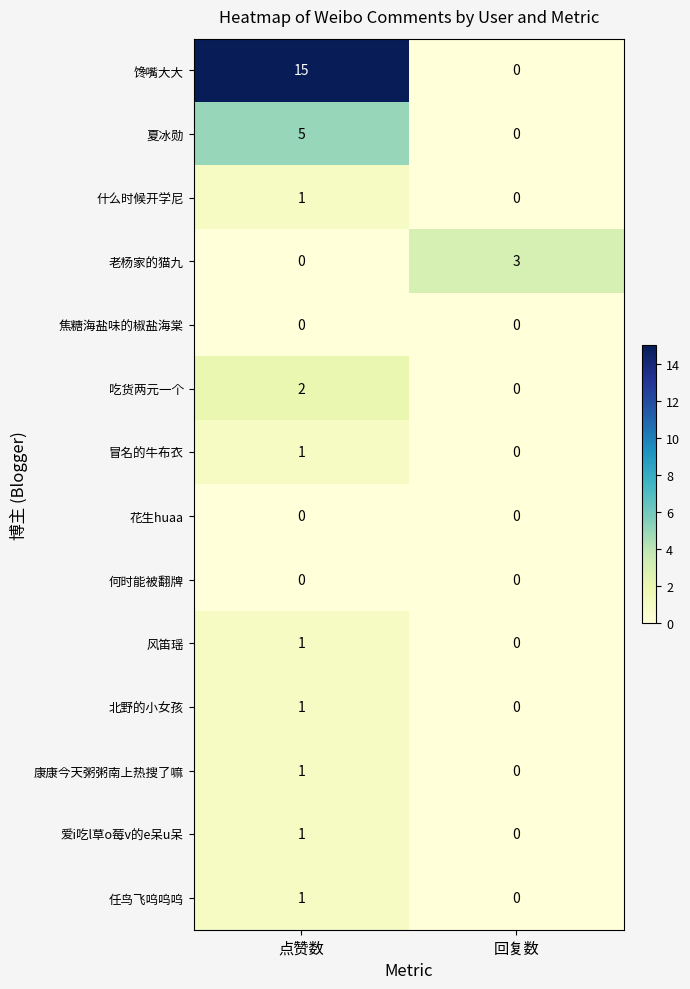

Reading right to left, list all the values displayed in this chart.

馋嘴大大: 回复数=0	点赞数=15
夏冰勋: 回复数=0	点赞数=5
什么时候开学尼: 回复数=0	点赞数=1
老杨家的猫九: 回复数=3	点赞数=0
焦糖海盐味的椒盐海棠: 回复数=0	点赞数=0
吃货两元一个: 回复数=0	点赞数=2
冒名的牛布衣: 回复数=0	点赞数=1
花生huaa: 回复数=0	点赞数=0
何时能被翻牌: 回复数=0	点赞数=0
风笛瑶: 回复数=0	点赞数=1
北野的小女孩: 回复数=0	点赞数=1
康康今天粥粥南上热搜了嘛: 回复数=0	点赞数=1
爱i吃l草o莓v的e呆u呆: 回复数=0	点赞数=1
任鸟飞呜呜呜: 回复数=0	点赞数=1